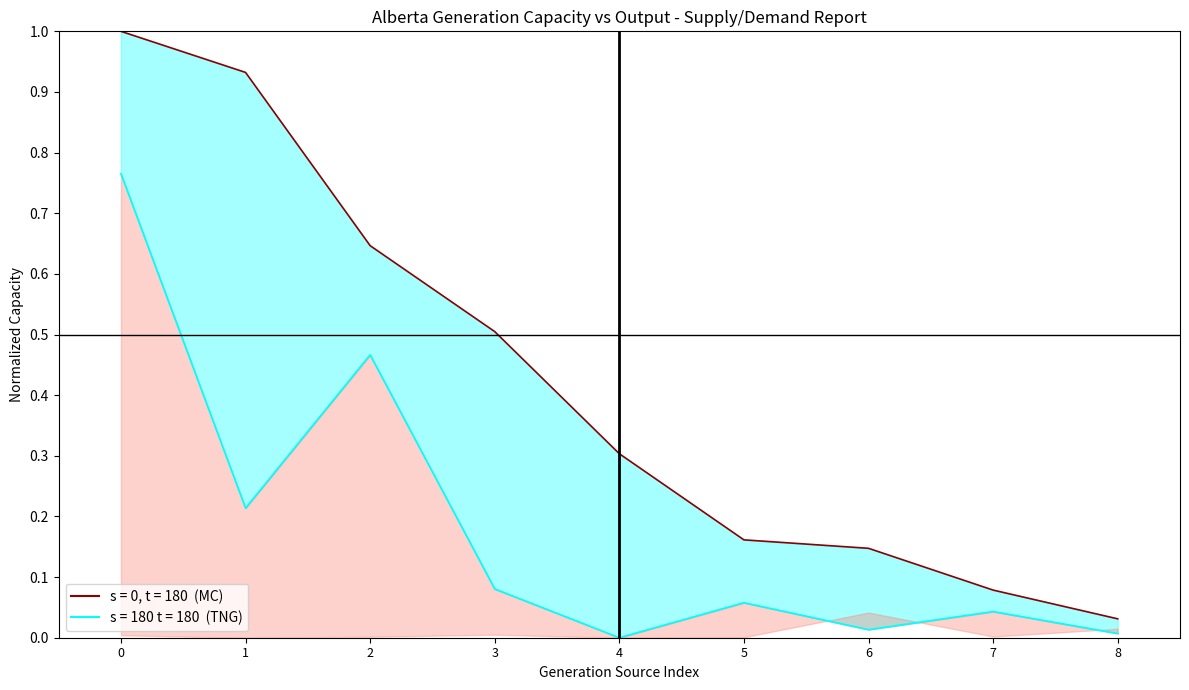

At which category does Total Net Generation (TNG) reach its first local peak?

2